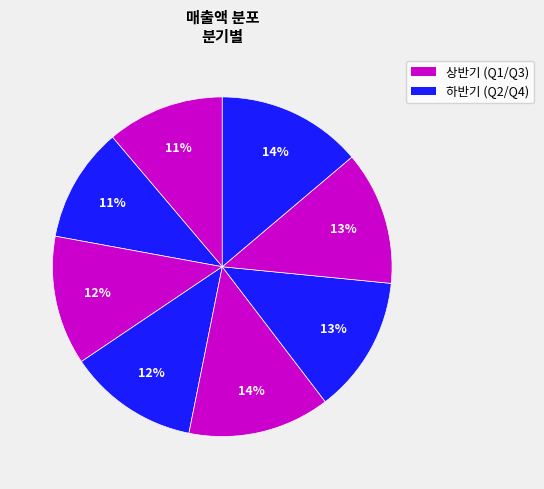

How many segments does this pie chart have?

8